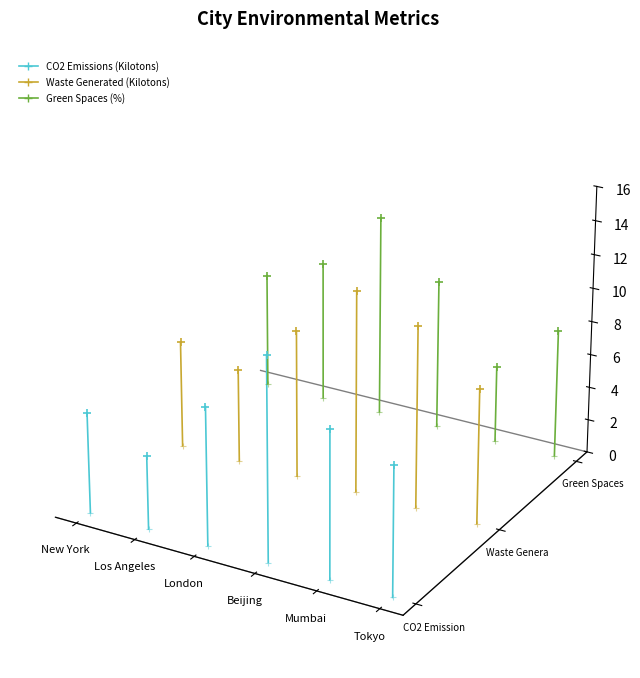

What are all the series names shown in the legend?

CO2 Emissions (Kilotons), Waste Generated (Kilotons), Green Spaces (%)